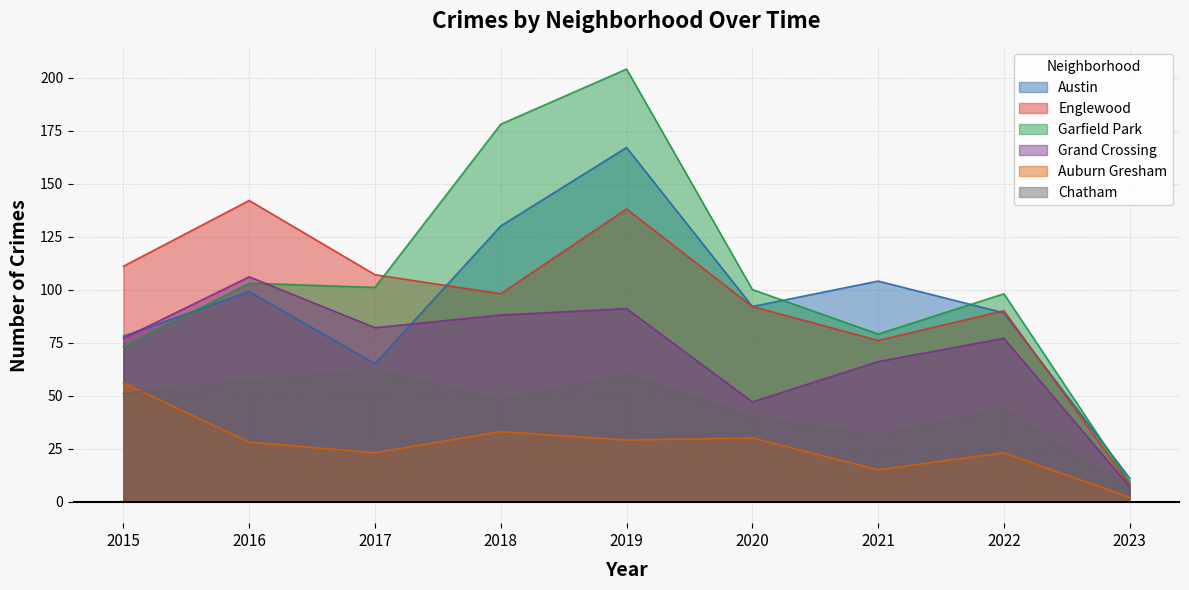

In Grand Crossing, how many points are higher than both neighbors (excluding endpoints)?

3